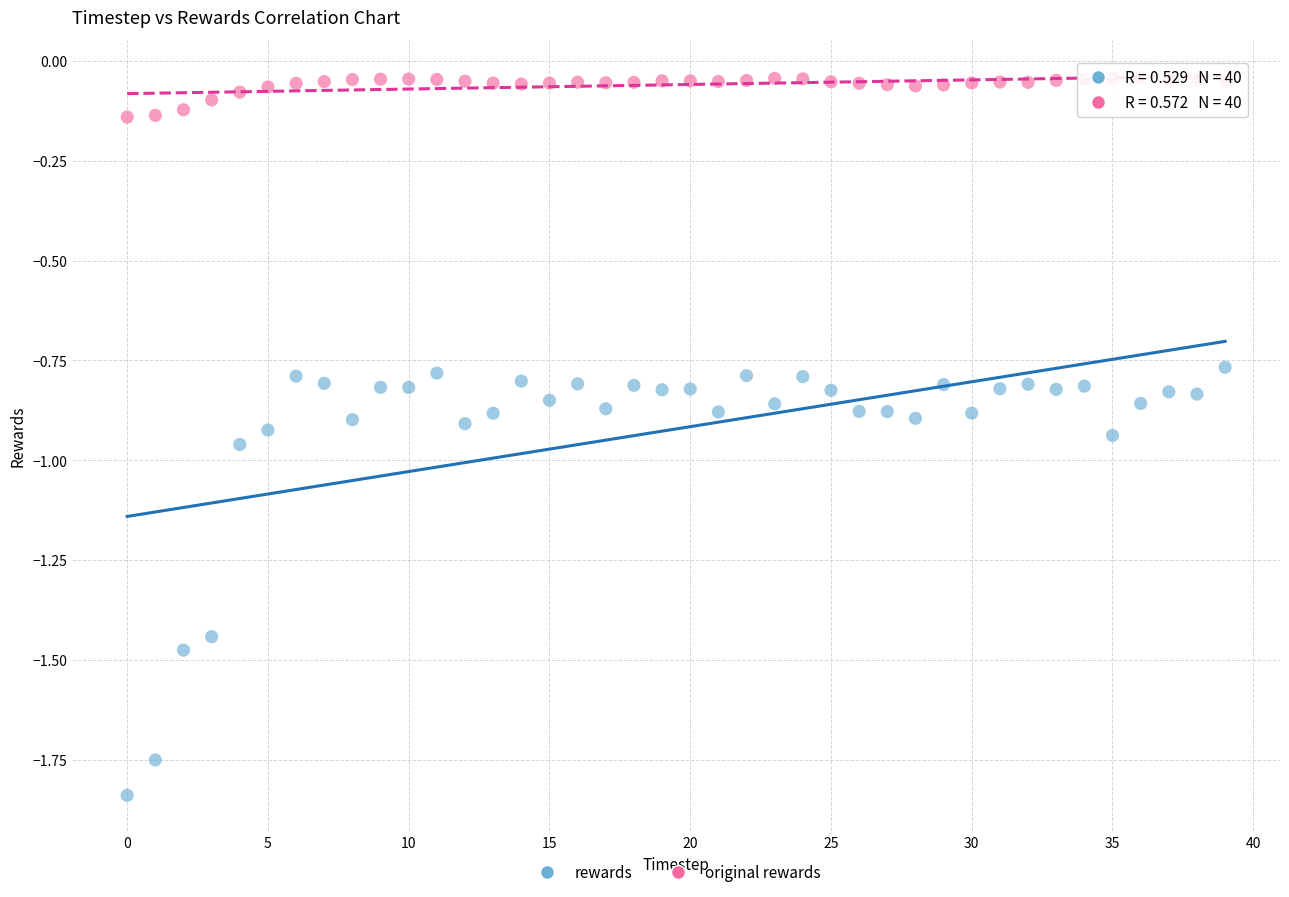

Across all data points, what is the range of Y values (max minus min)?

1.8